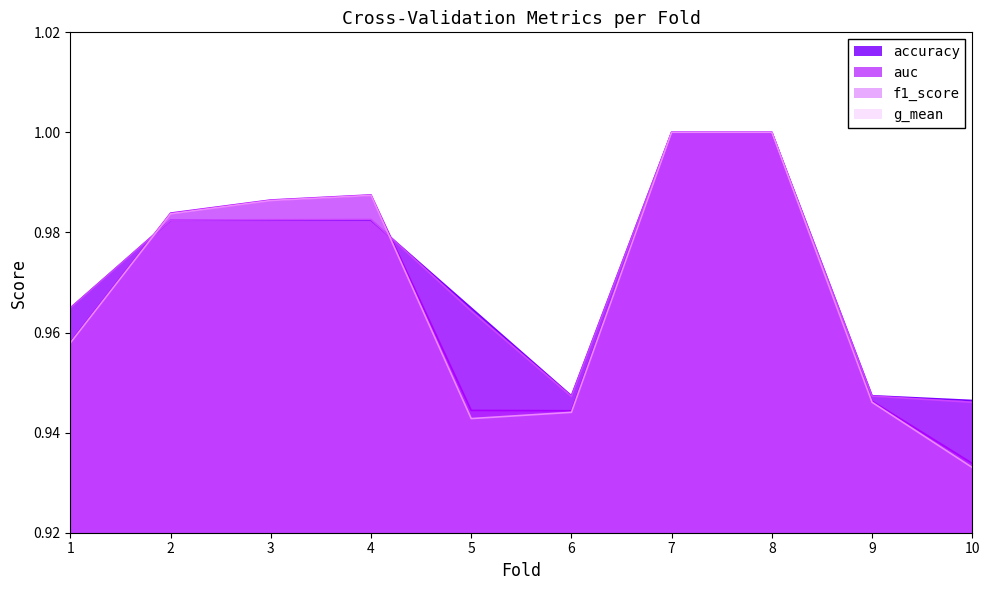

Reading left to right, what are all the values shown in this chart?

accuracy: 1.0	1.0	1.0	1.0	1.0	0.9	1.0	1.0	0.9	0.9
auc: 1.0	1.0	1.0	1.0	0.9	0.9	1.0	1.0	0.9	0.9
f1_score: 1.0	1.0	1.0	1.0	1.0	0.9	1.0	1.0	0.9	0.9
g_mean: 1.0	1.0	1.0	1.0	0.9	0.9	1.0	1.0	0.9	0.9